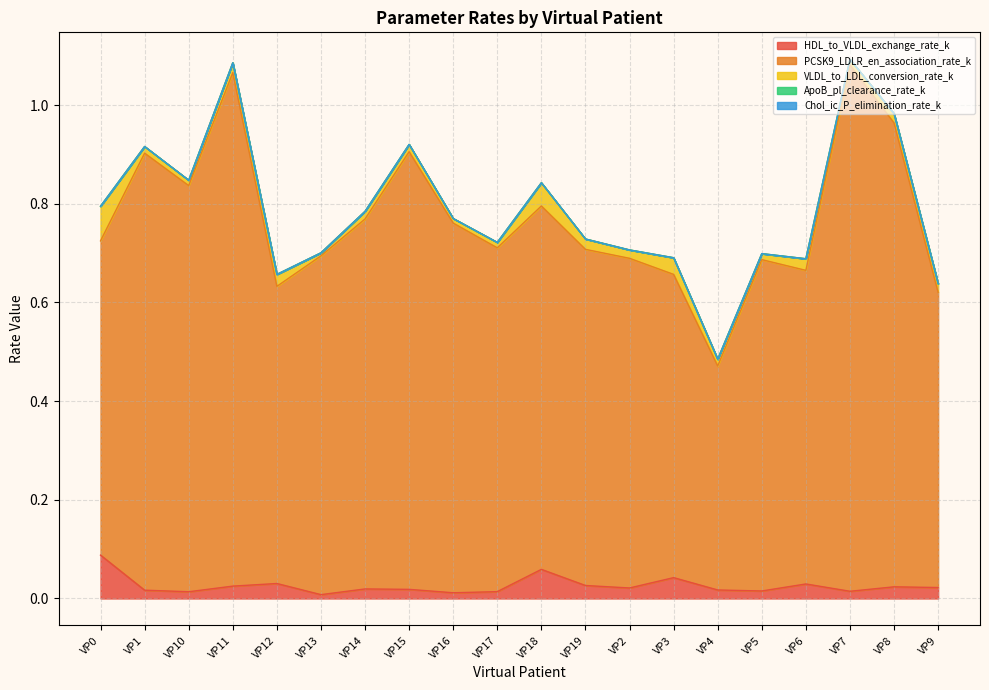

What position from the right is VP0?

20